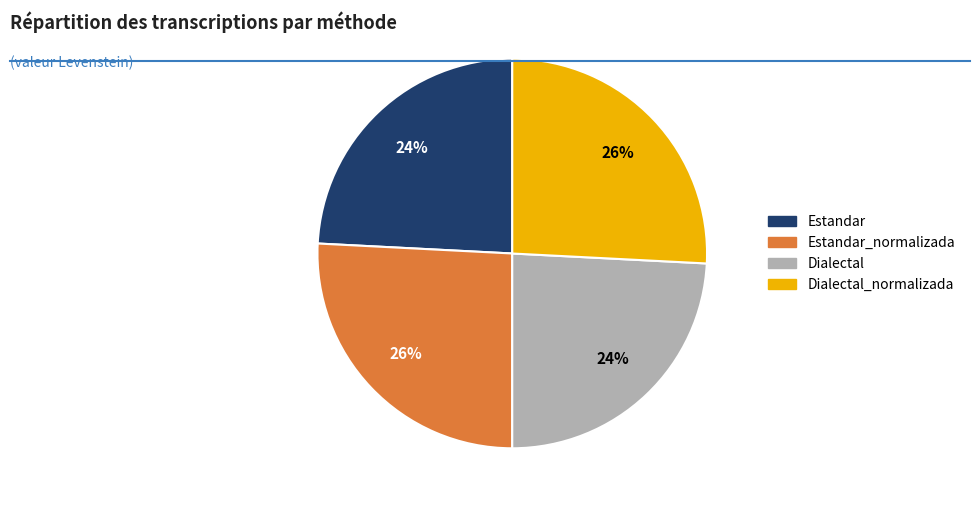

Does any single category account for the majority?

No